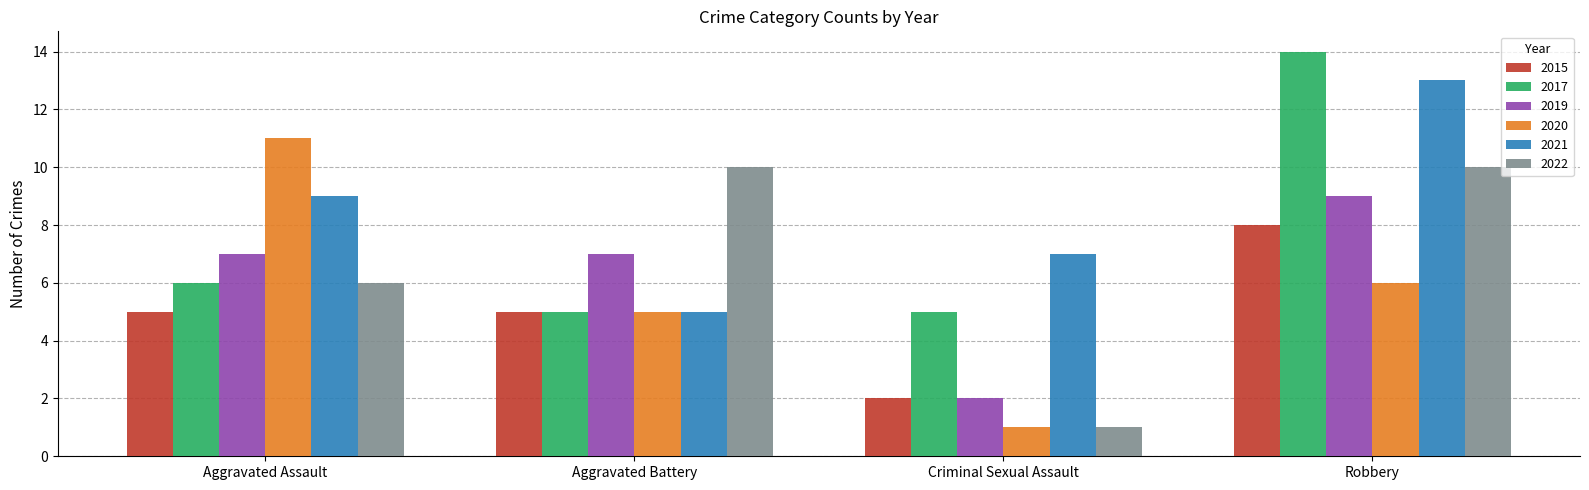

Which series has the largest total across all categories?

2021